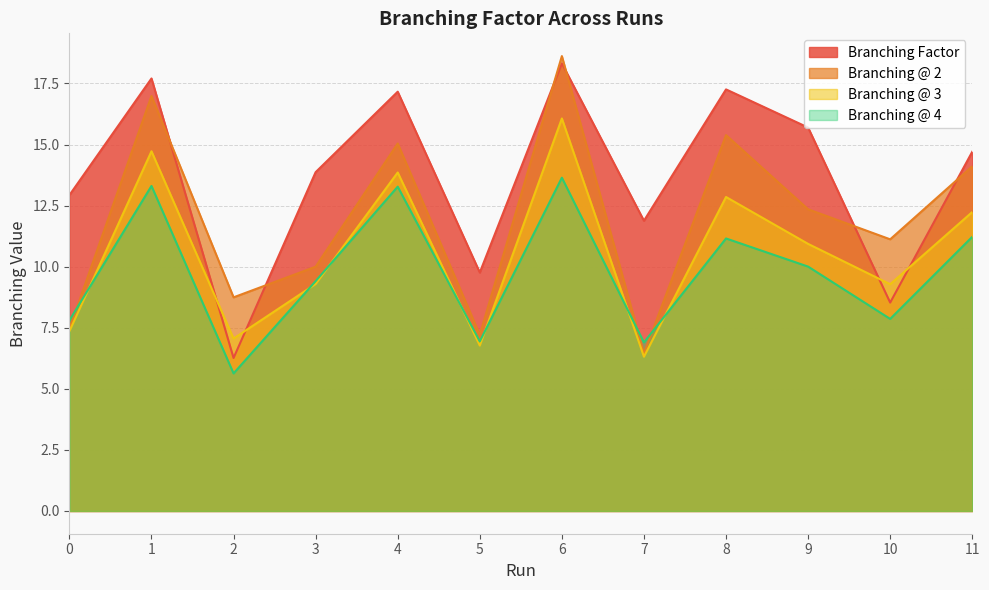

Reading right to left, list all the values displayed in this chart.

Branching Factor: 11=14.7	10=8.5	9=15.7	8=17.3	7=11.9	6=18.3	5=9.8	4=17.2	3=13.9	2=6.3	1=17.7	0=12.9
Branching @ 2: 11=14.1	10=11.1	9=12.3	8=15.4	7=6.4	6=18.6	5=7.2	4=15.0	3=10.0	2=8.7	1=17.0	0=7.5
Branching @ 3: 11=12.2	10=9.3	9=10.9	8=12.9	7=6.3	6=16.1	5=6.8	4=13.9	3=9.3	2=7.1	1=14.7	0=7.4
Branching @ 4: 11=11.2	10=7.9	9=10.0	8=11.2	7=6.9	6=13.6	5=6.9	4=13.3	3=9.4	2=5.6	1=13.3	0=7.8